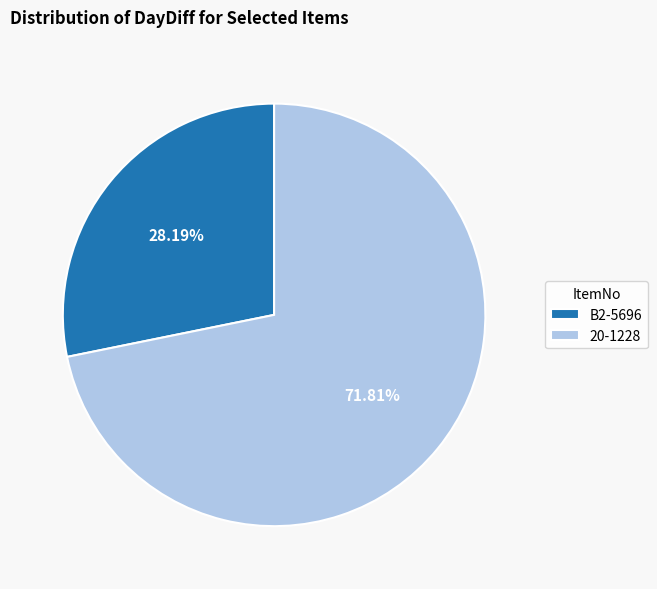

Between B2-5696 and 20-1228, which is larger?

20-1228